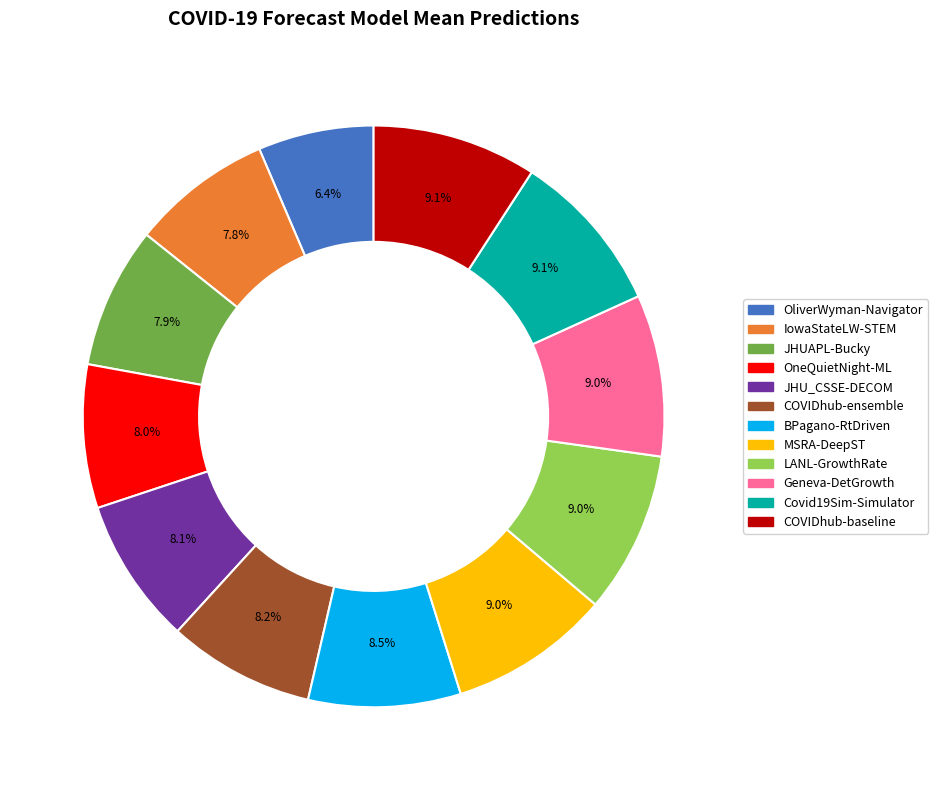

Combined, do IowaStateLW-STEM and JHUAPL-Bucky account for over 50%?

No